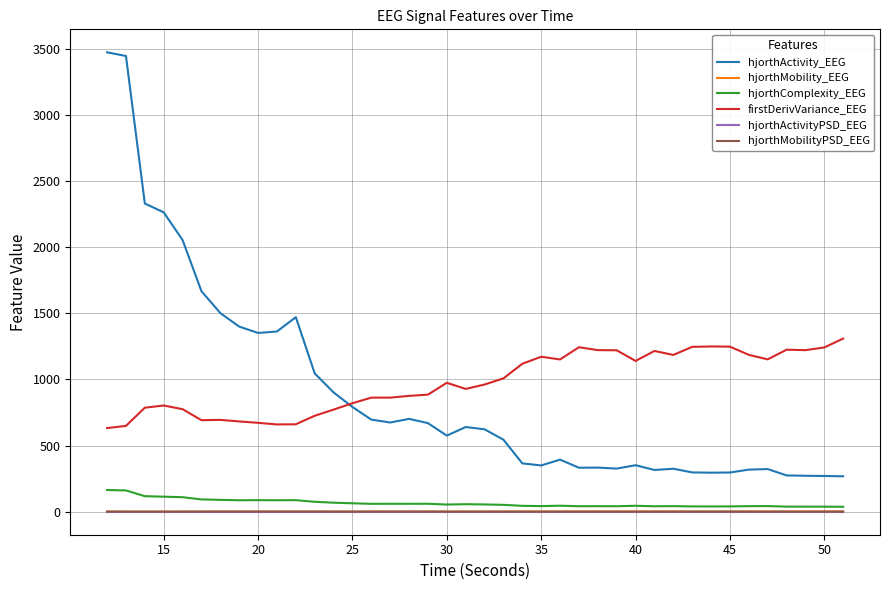

Which series has the largest range (max minus min)?

hjorthActivity_EEG